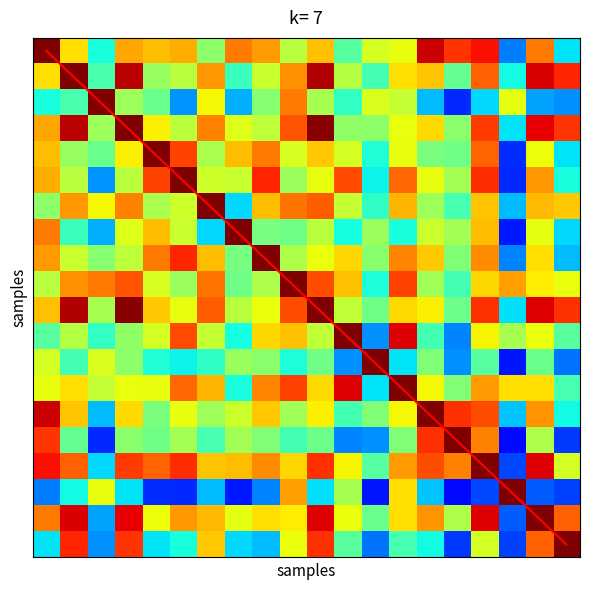

Is it true that diagonal equals 0.3 at 1?

False